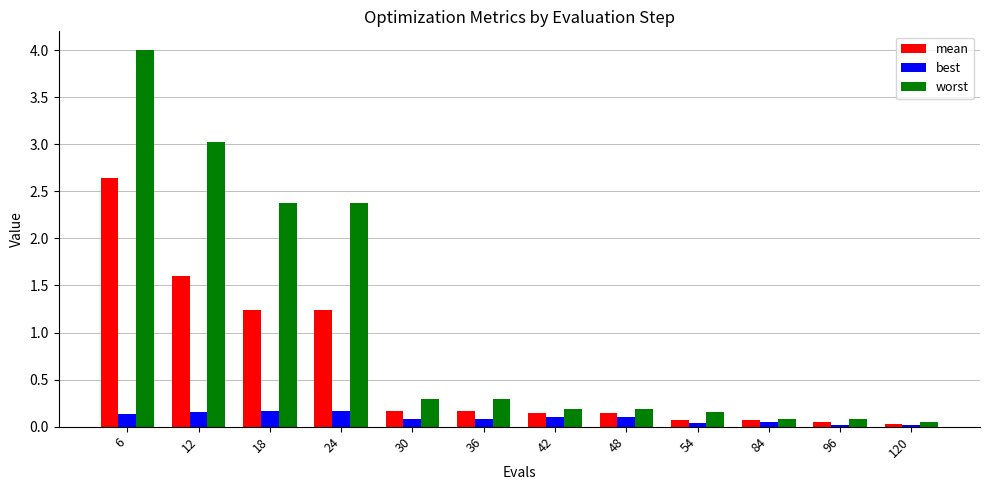

What is the total value across all series at 24?

3.8